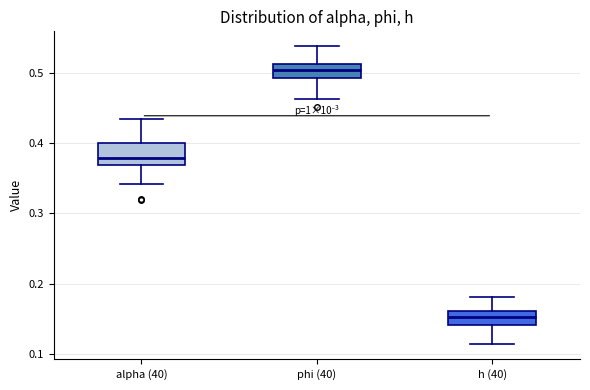

Reading left to right, read every box against the y-axis: the position of its median line, the range the box covers, and the ends of its whiskers. The values are not printed on the chart, so give them approximately, as read against the axis.

alpha (40): median 0.38, box 0.37 to 0.40, whiskers 0.34 to 0.43
phi (40): median 0.51 (inside the box), box 0.49 to 0.51, whiskers 0.46 to 0.54
h (40): median 0.15, box 0.14 to 0.16, whiskers 0.11 to 0.18